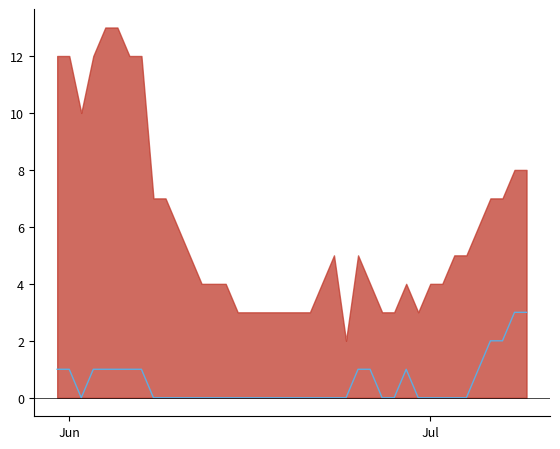

How many lines are shown in the chart?

1